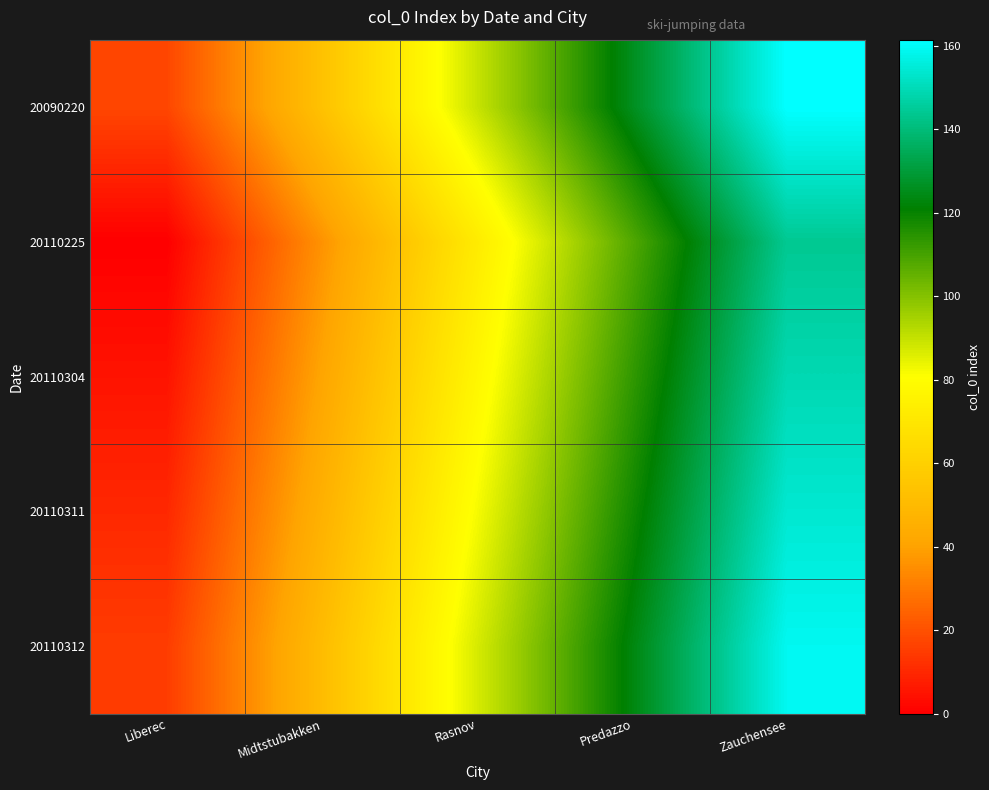

How many categories are shown in the chart?

5